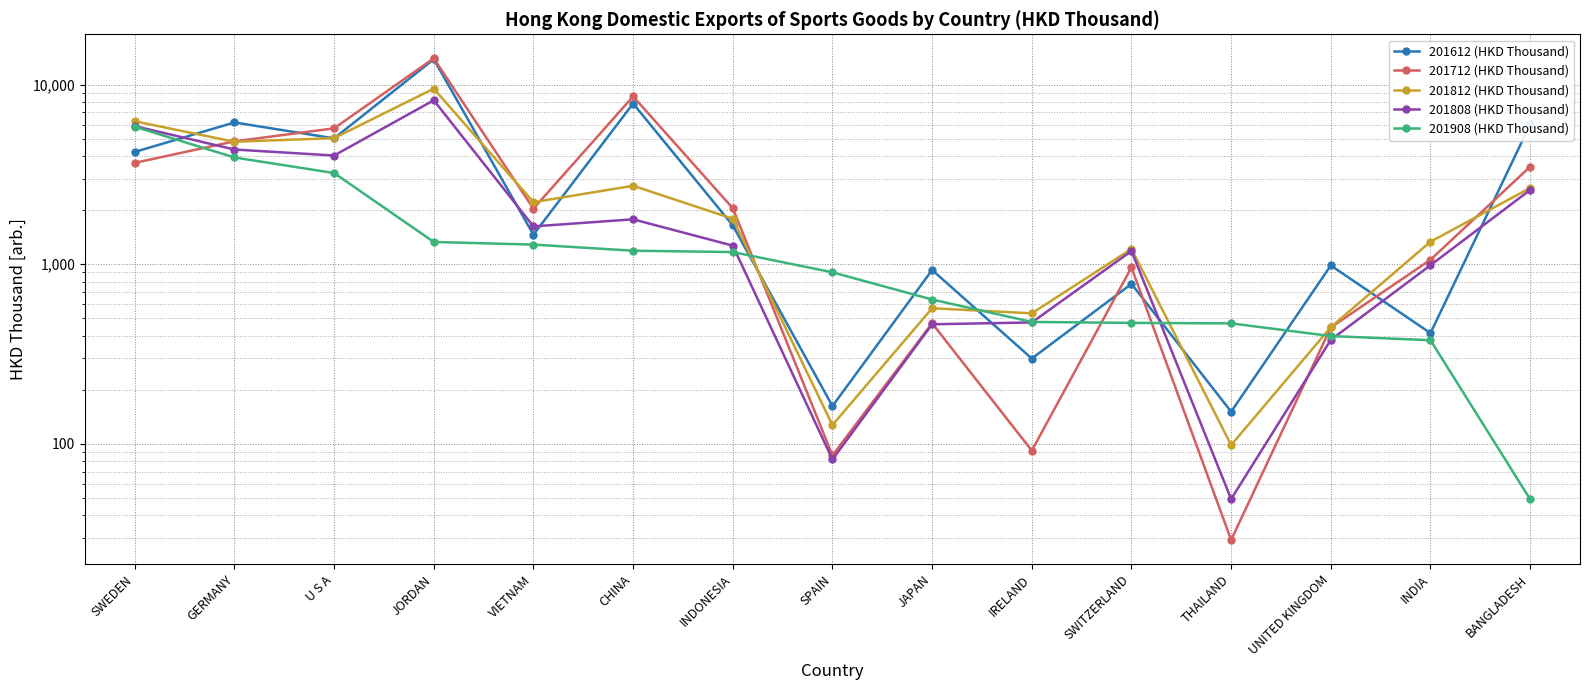

How many categories are shown in the chart?

15